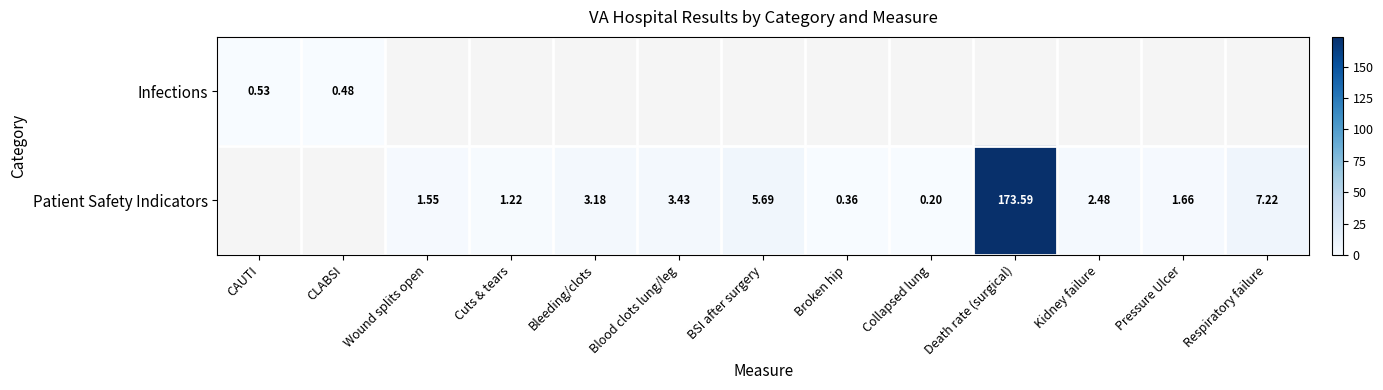

The value of Patient Safety Indicators at Collapsed lung is 0.2. True or false?

True